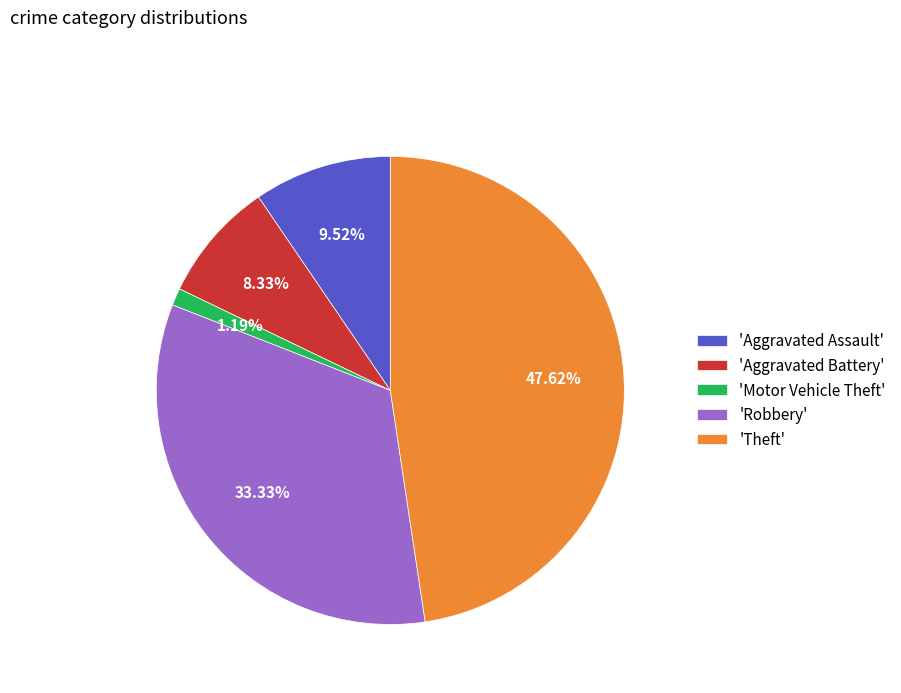

Does any single category account for the majority?

No